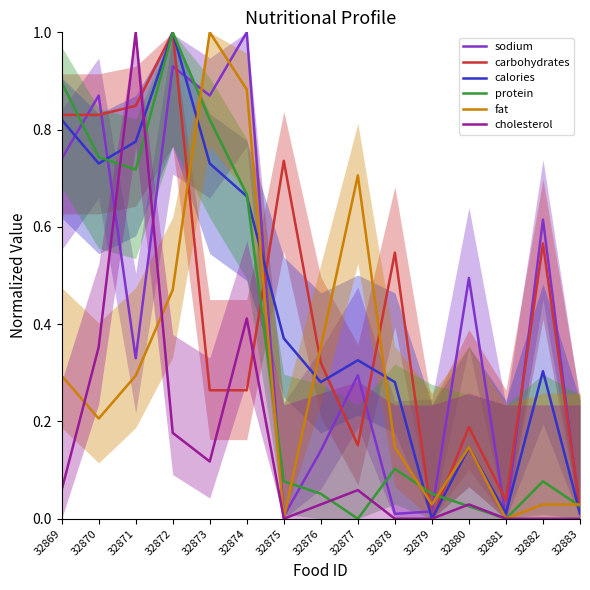

Where is the first local minimum for sodium?

32871